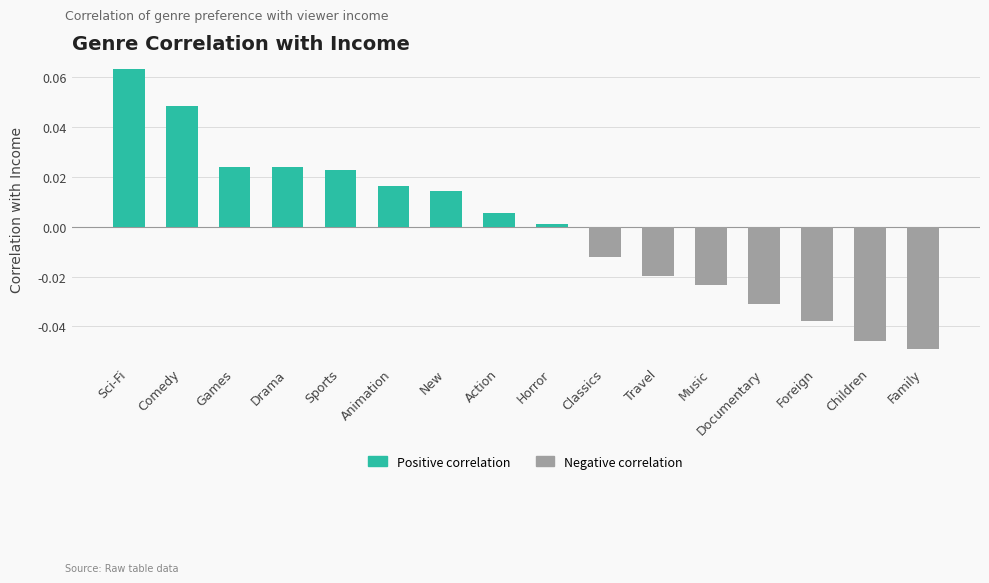

Which has a higher value, Drama or Horror?

Drama